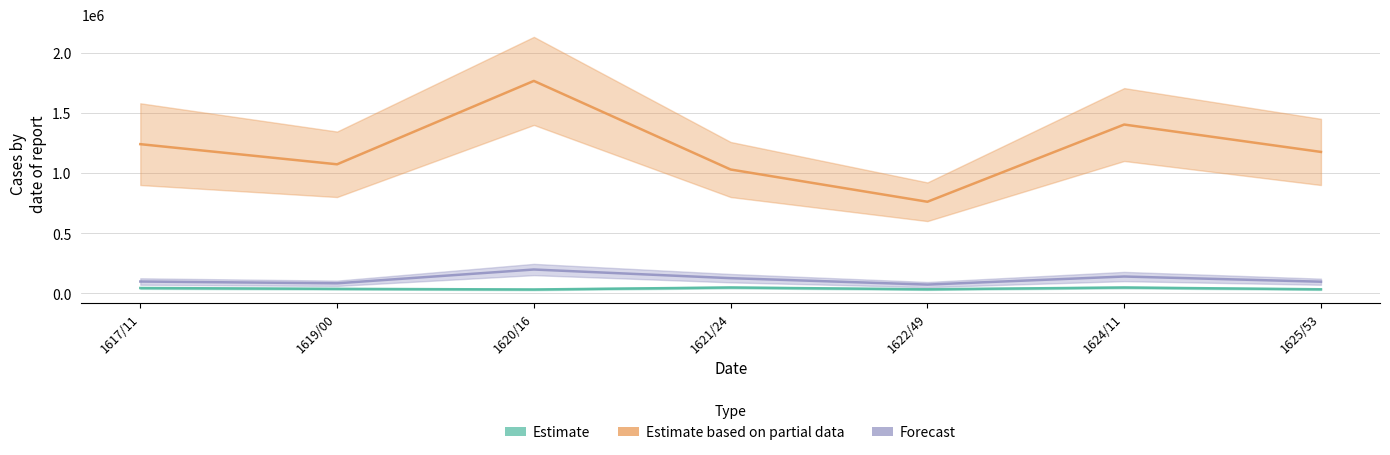

Is this an area chart (filled region under the line)?

No